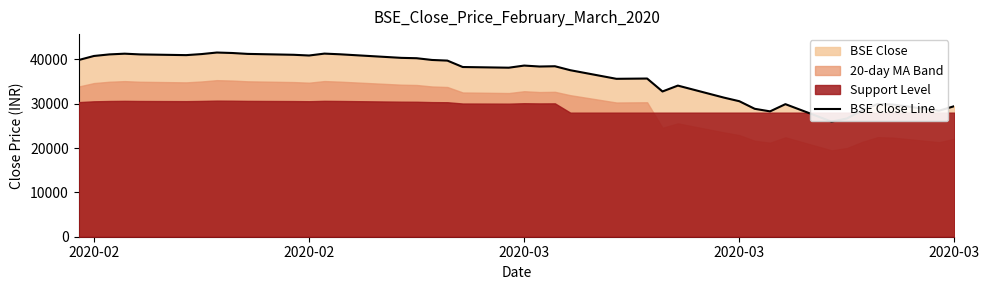

How many lines are shown in the chart?

1